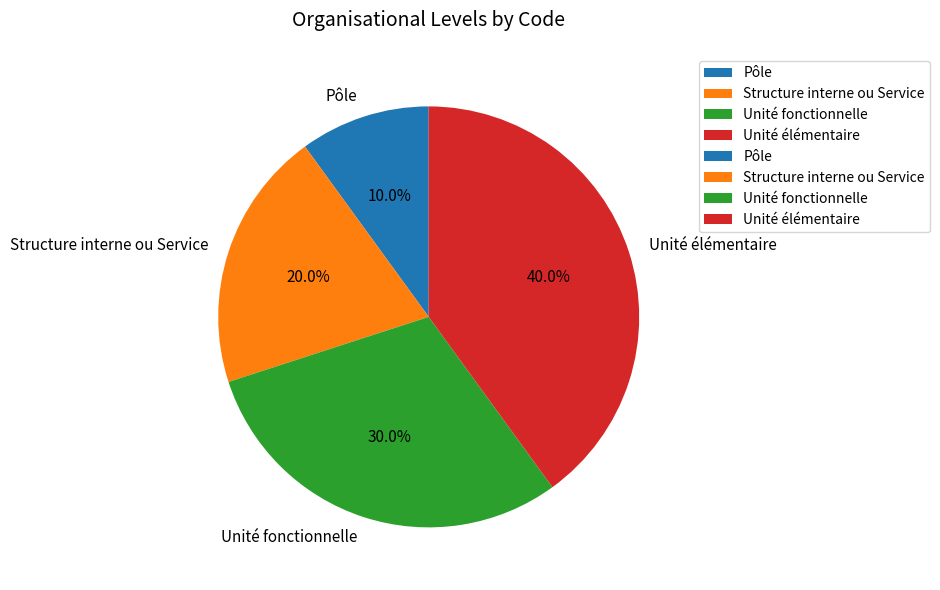

What percentage is NOT represented by Structure interne ou Service?

80.0%